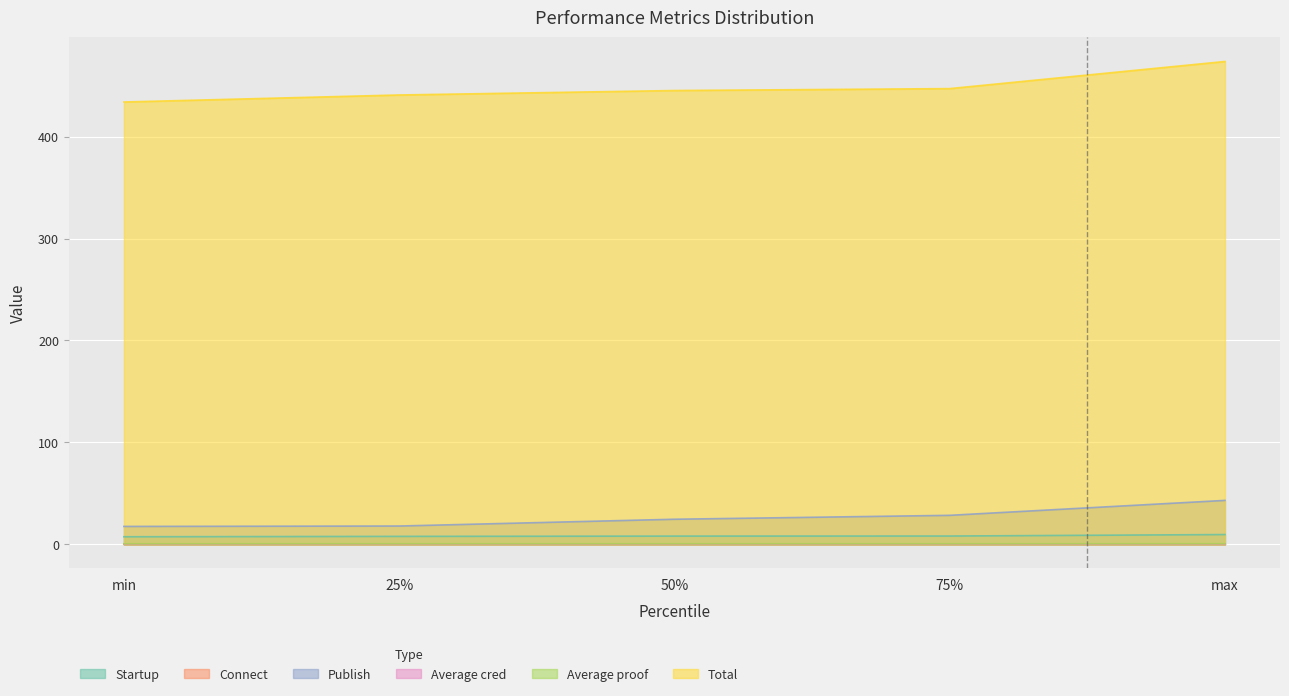

Where is Total nearest to the value 453?

75%